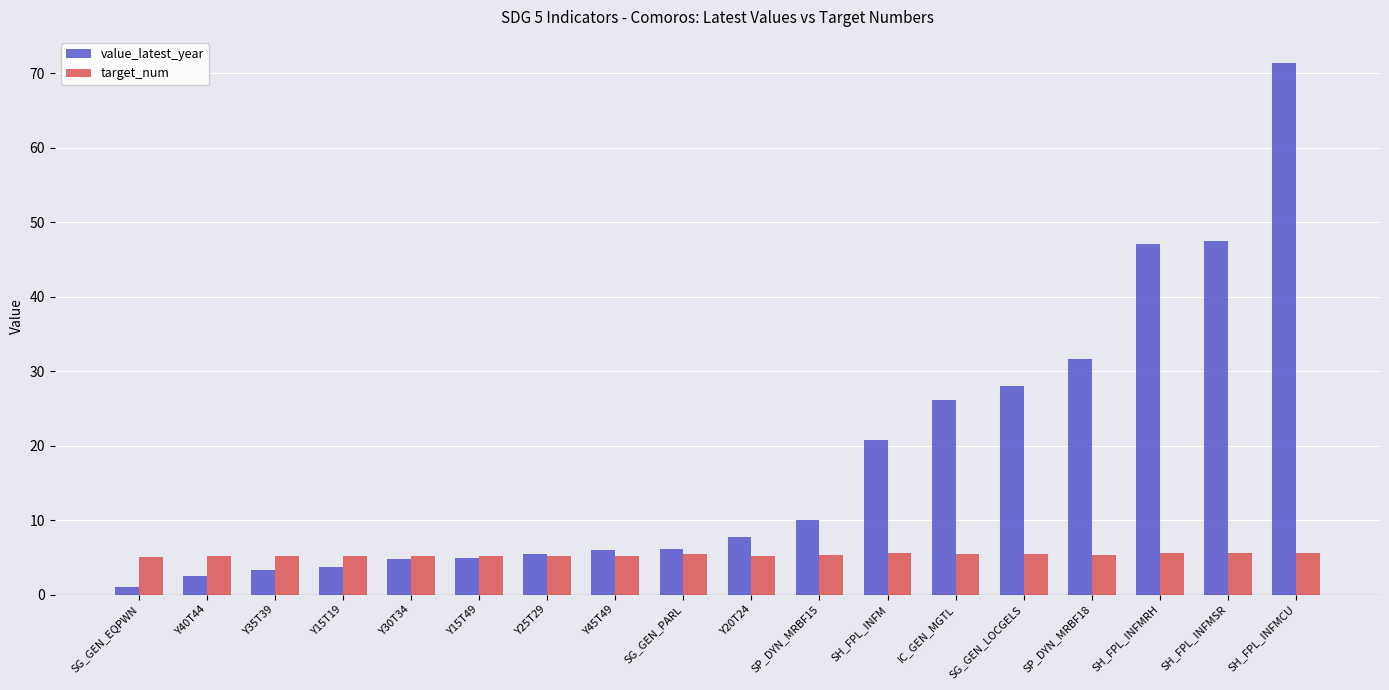

At which label does value_latest_year reach its peak?

SH_FPL_INFMCU